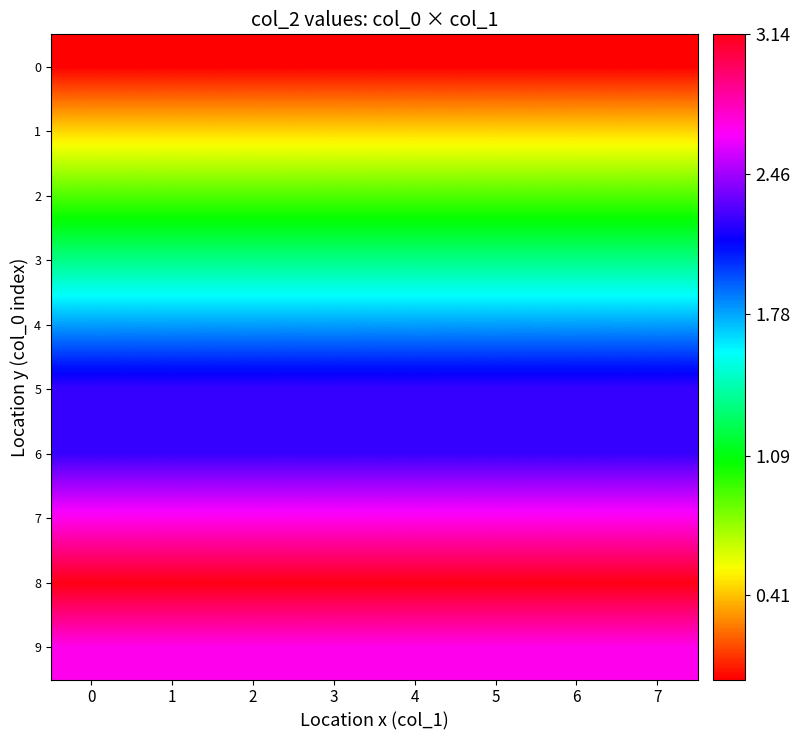

What is the maximum value shown in the chart?

3.1